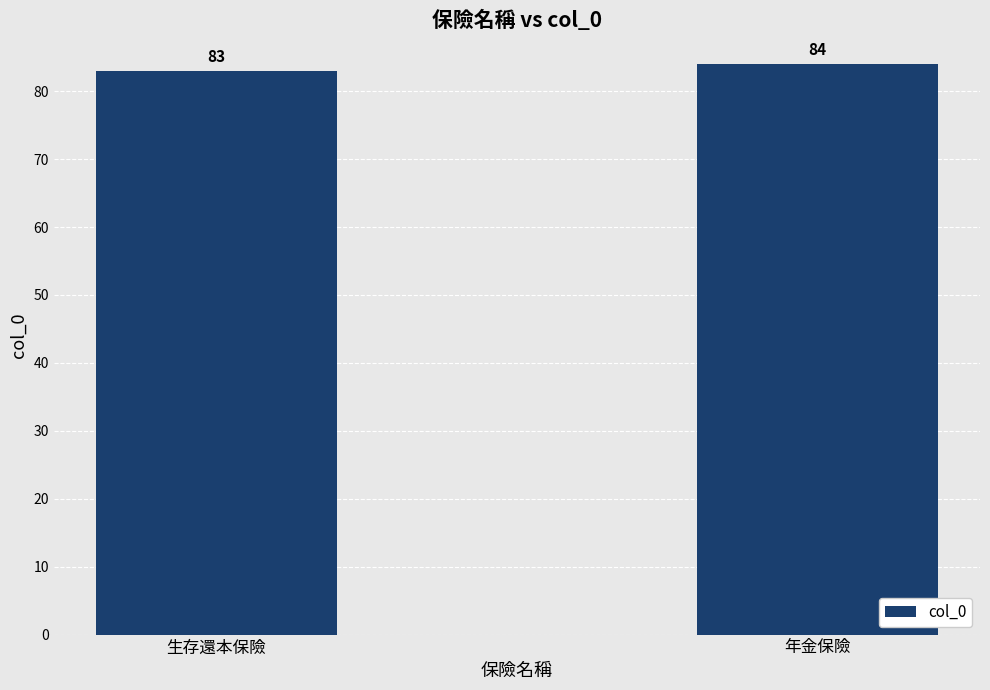

Reading left to right, transcribe all the data shown in this chart.

83	84